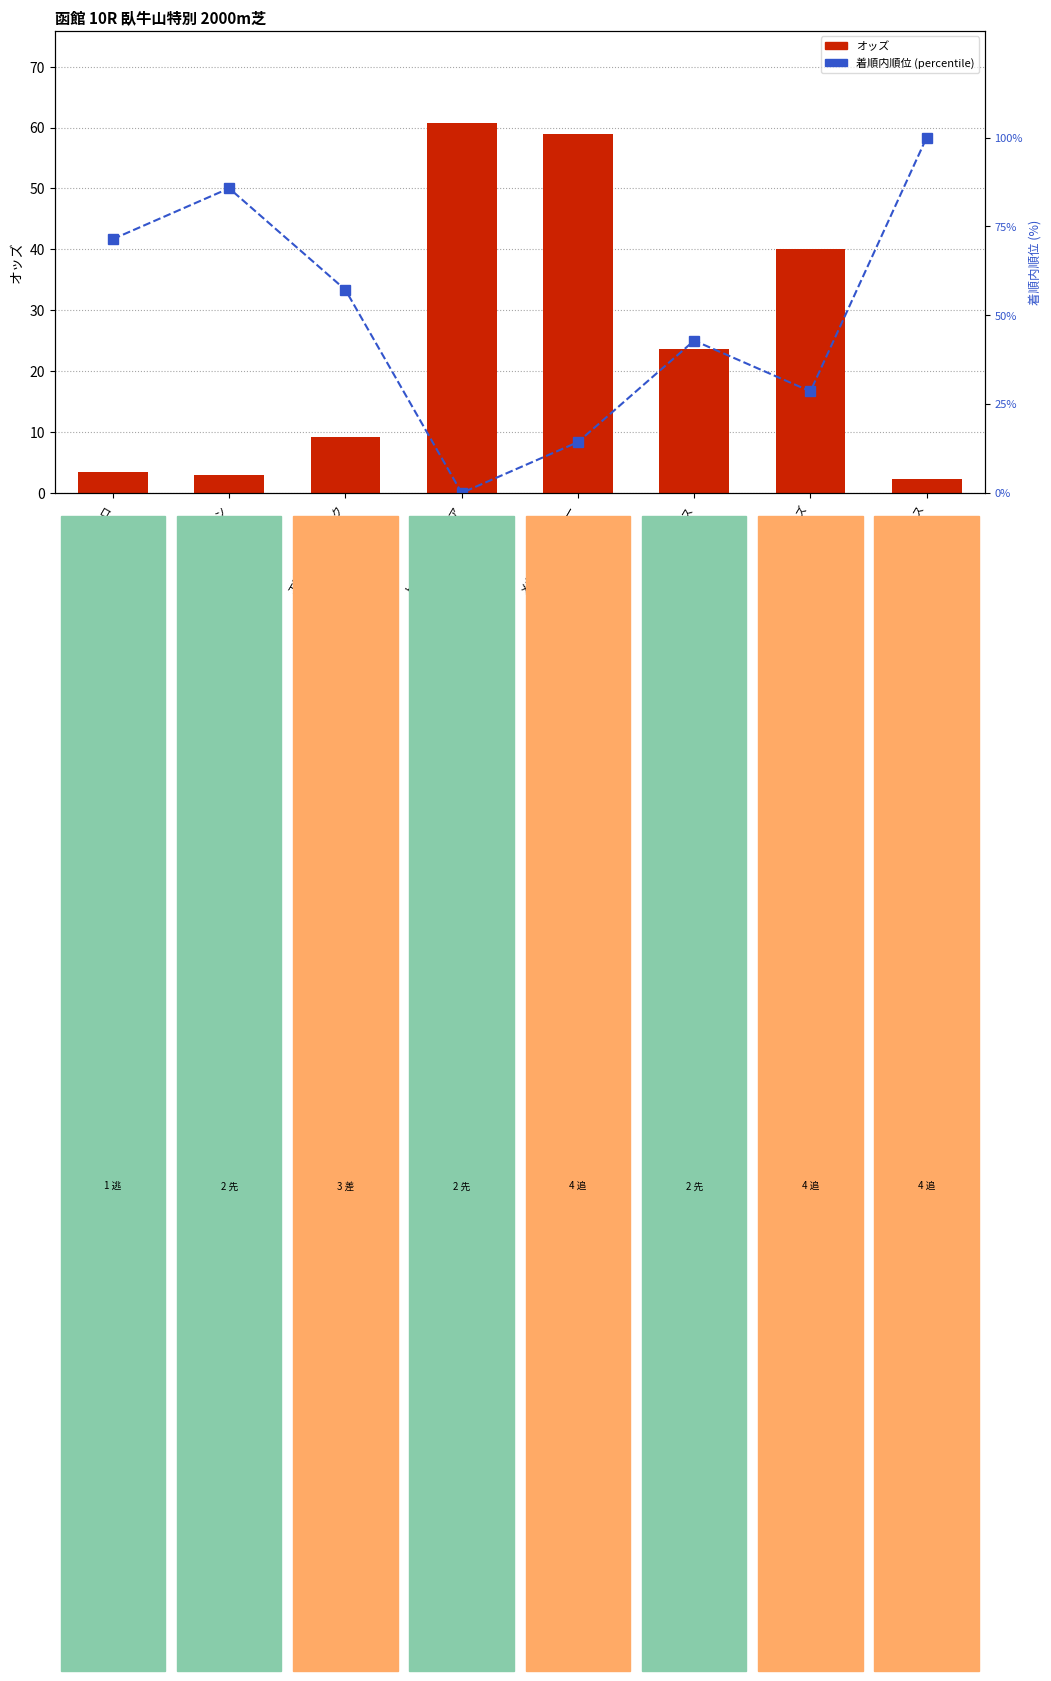

What are all the series names shown in the legend?

オッズ, 着順内順位 (percentile)